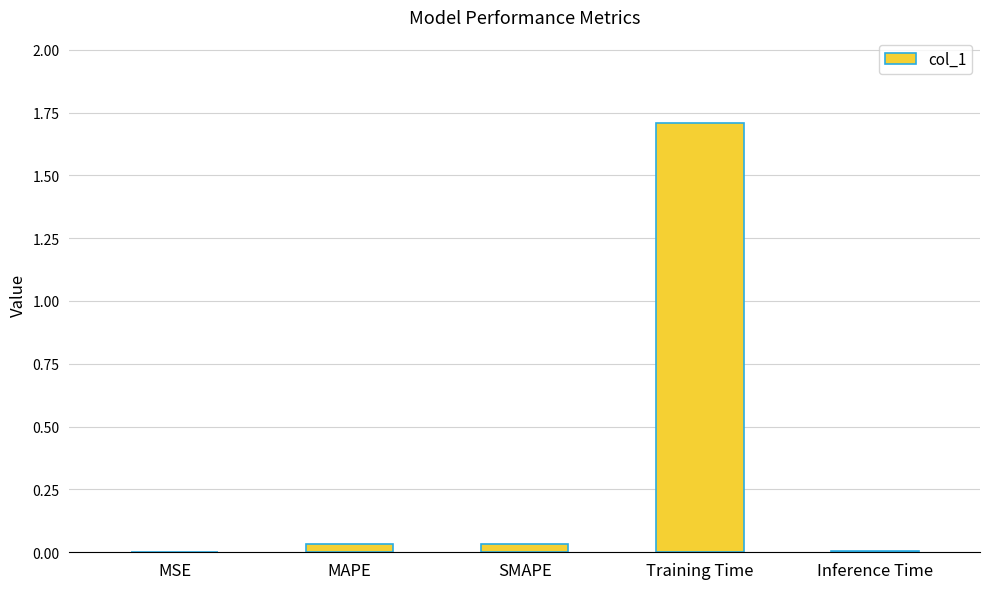

The chart shows a value of 0.0 at Inference Time. True or false?

True